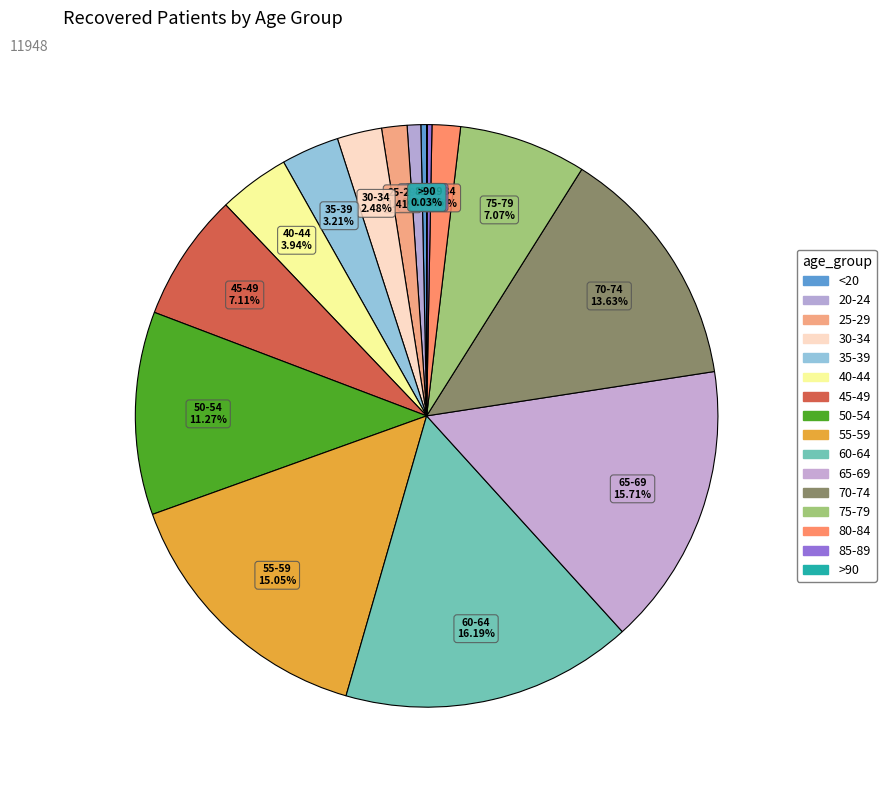

What percentage is the 65-69 slice, to the nearest percent?

16%